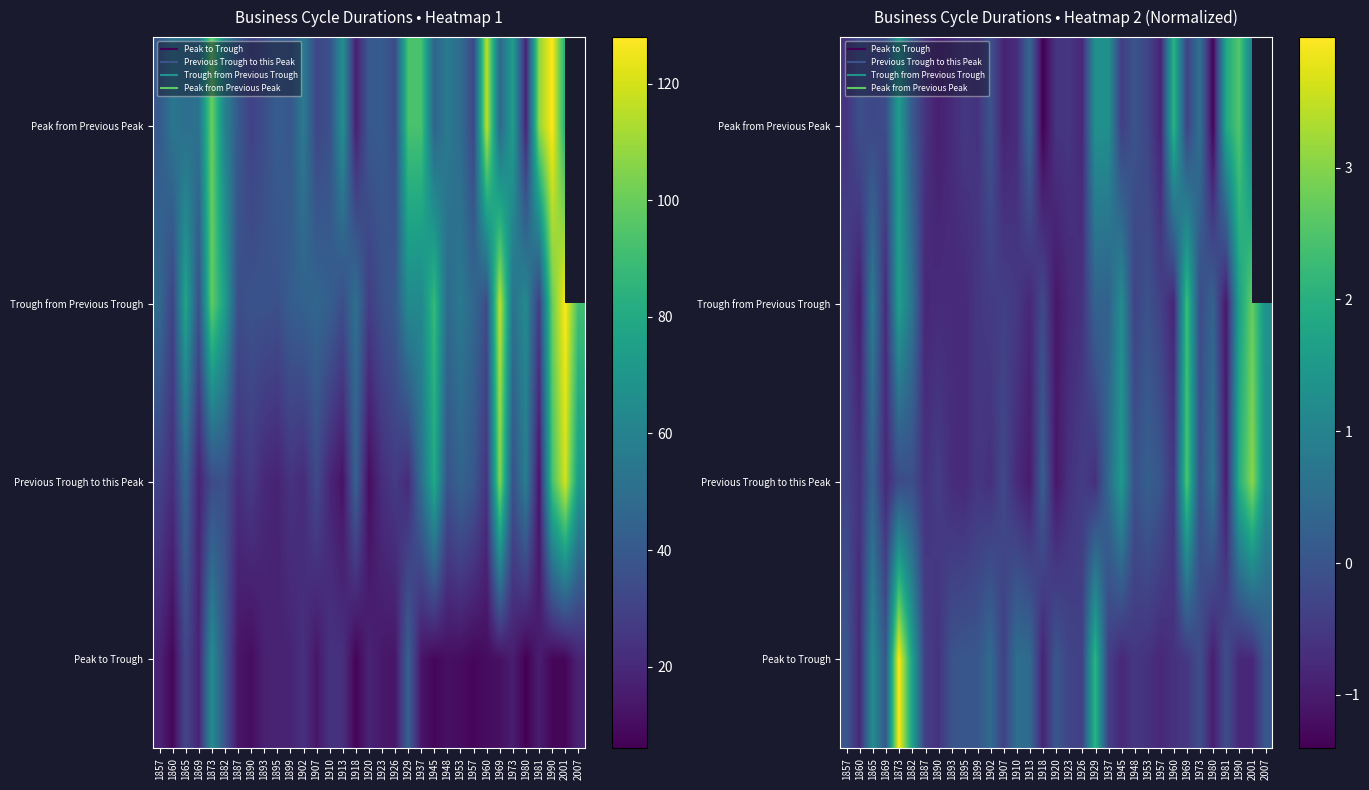

What is the spread (max minus min) of values at 1887?

0.4